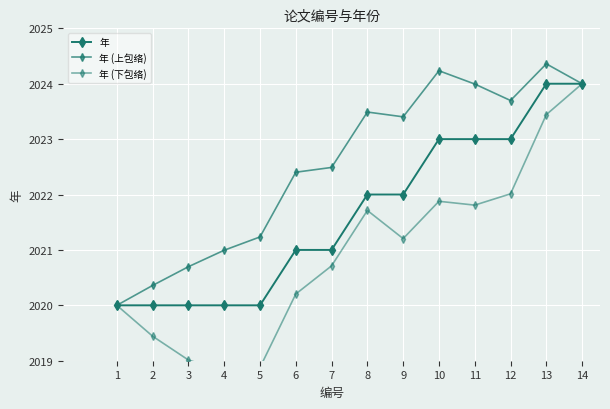

True or false: 年 (下包络) and 年 (上包络) intersect in this chart.

False